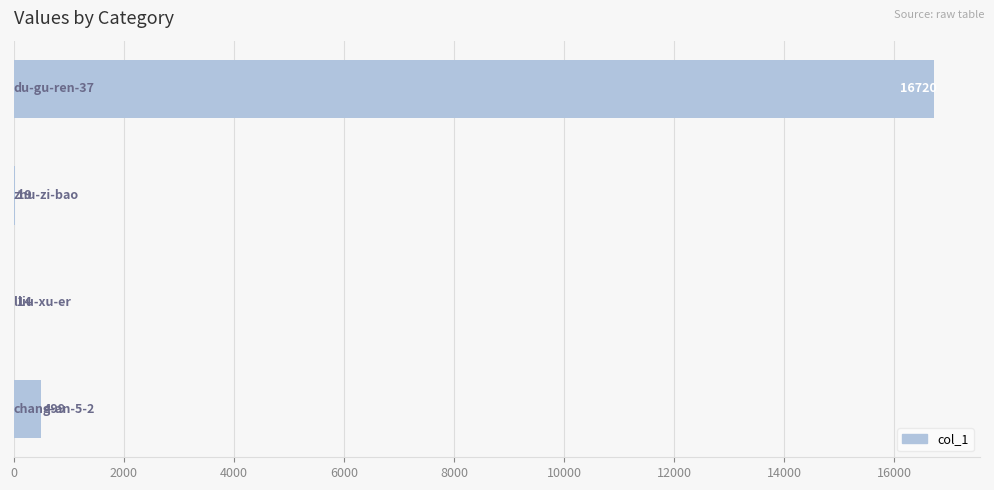

Are the bars grouped side by side (vs. stacked)?

No